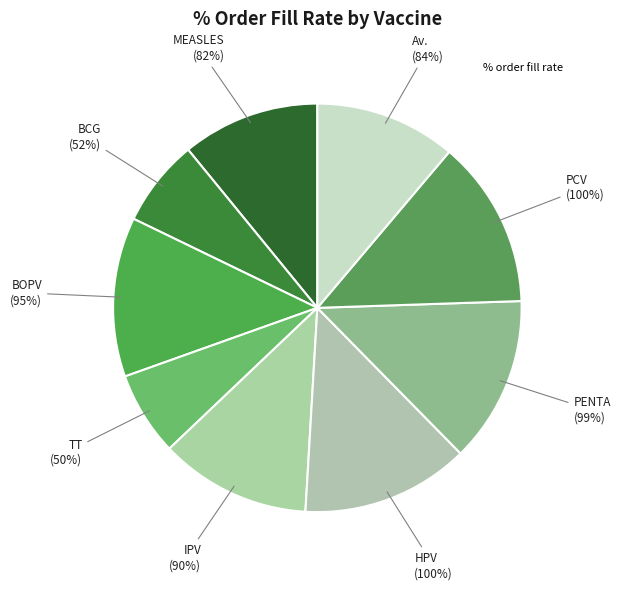

Does any single category account for the majority?

No